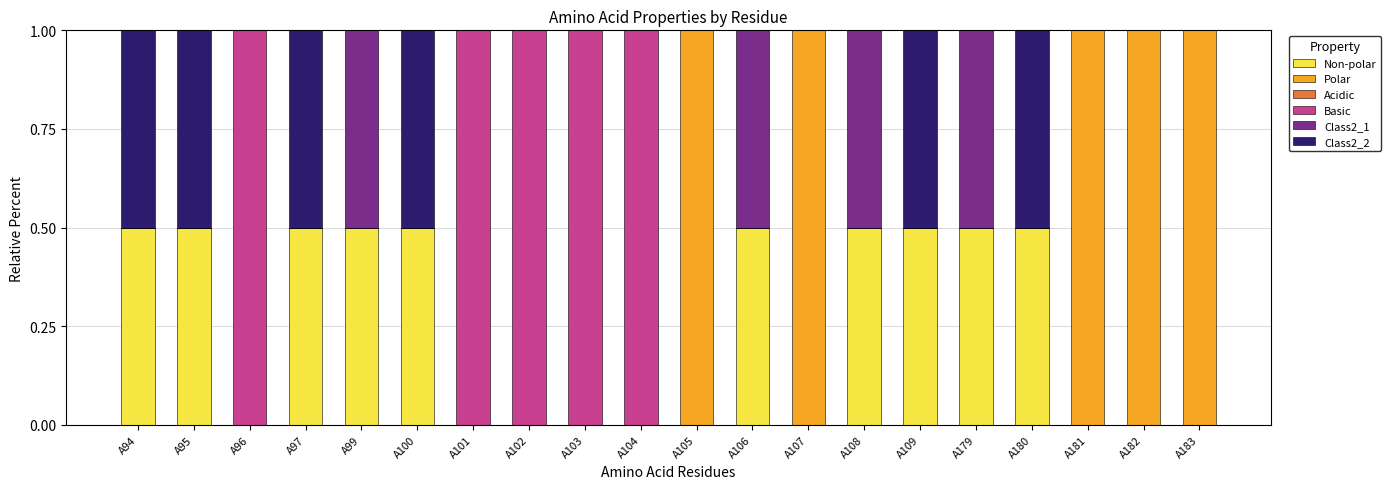

What is the total value across all series at A95?

1.0